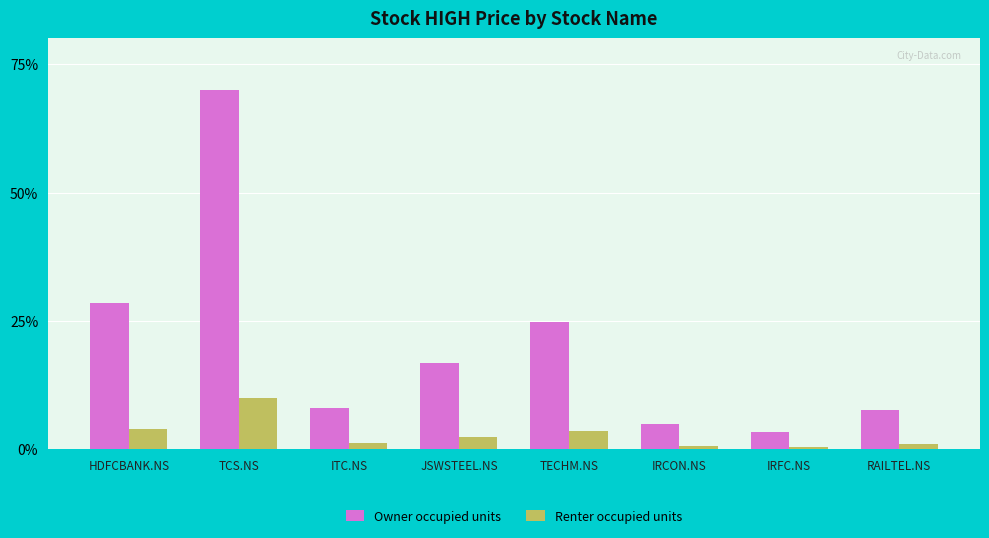

What is the average value of the Renter occupied units series?

2.9